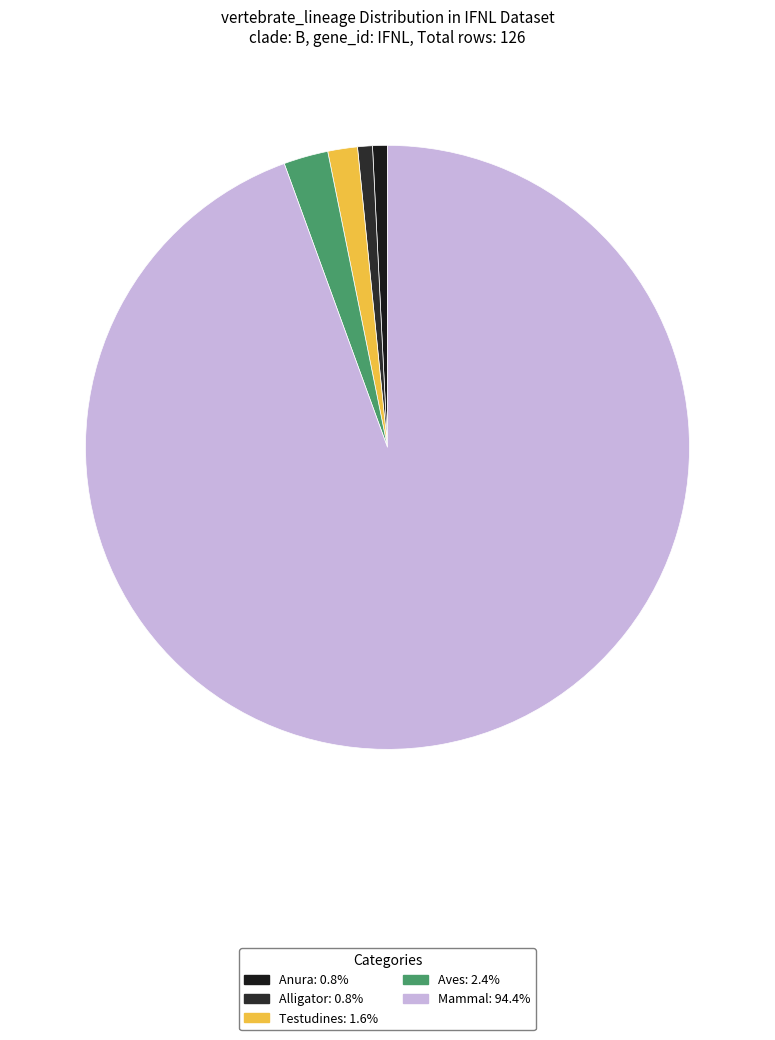

Count the number of slices in the pie.

5